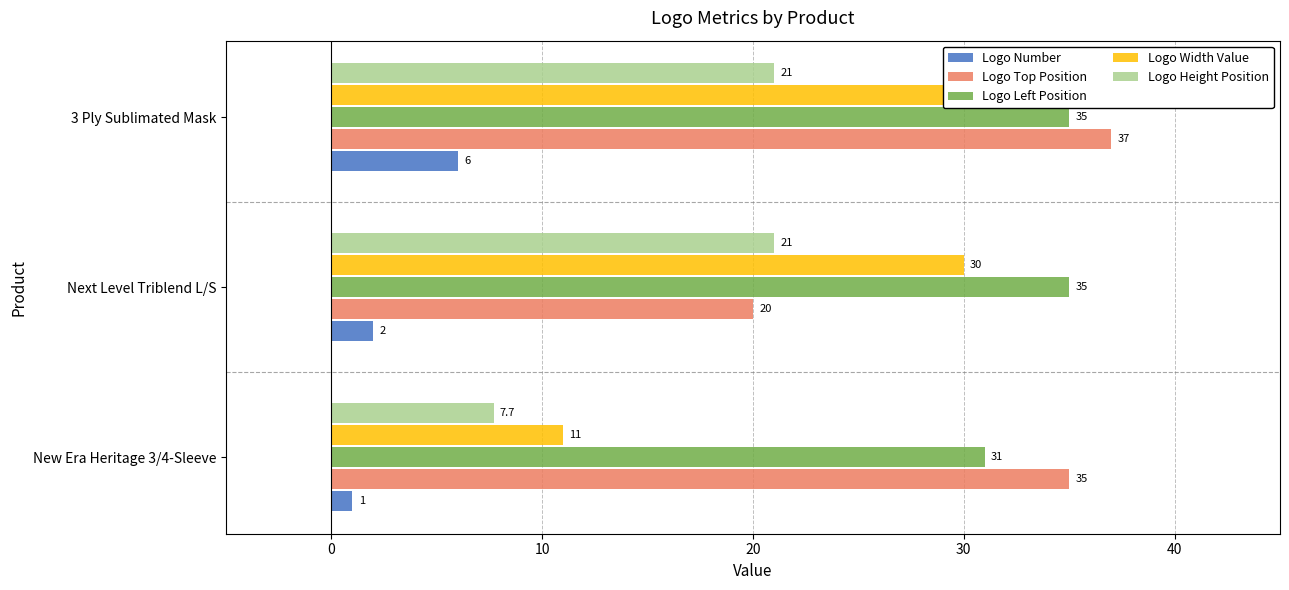

What is the average value of the Logo Height Position series?

16.6